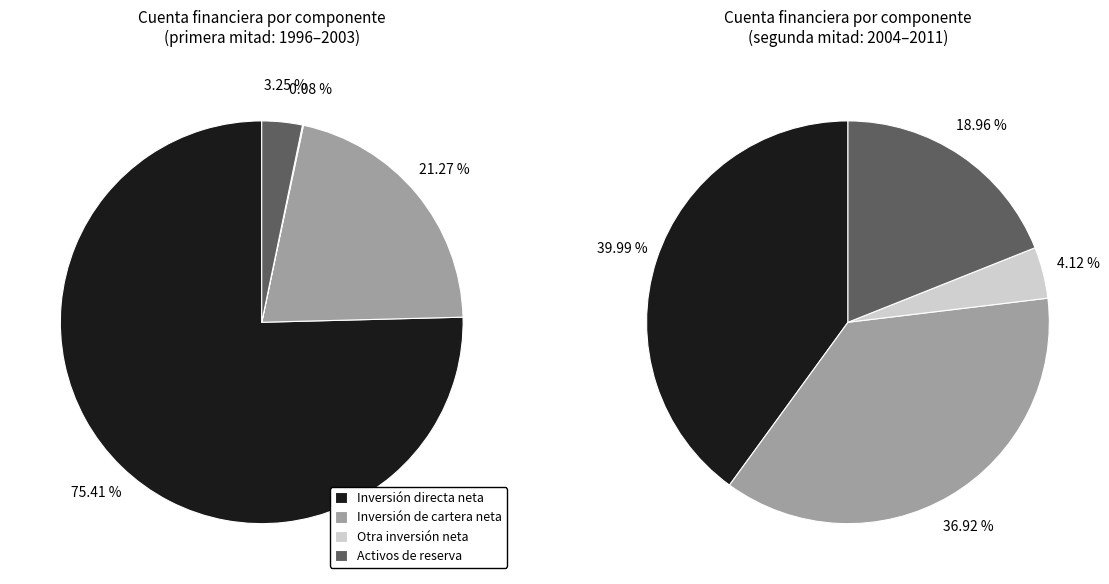

Do 2003 and 2011 together represent more than half of the pie?

No